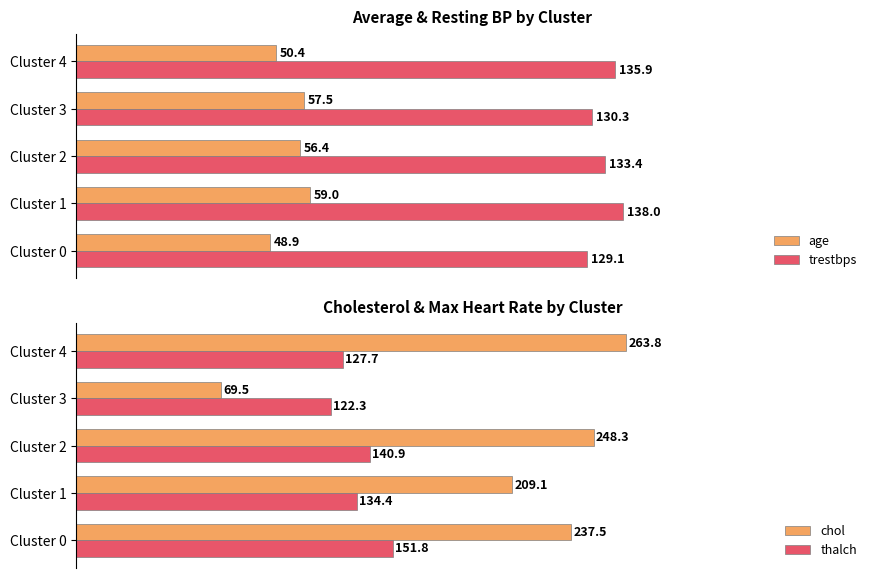

Rank the categories by trestbps value from highest to lowest.

Cluster 1, Cluster 4, Cluster 2, Cluster 3, Cluster 0